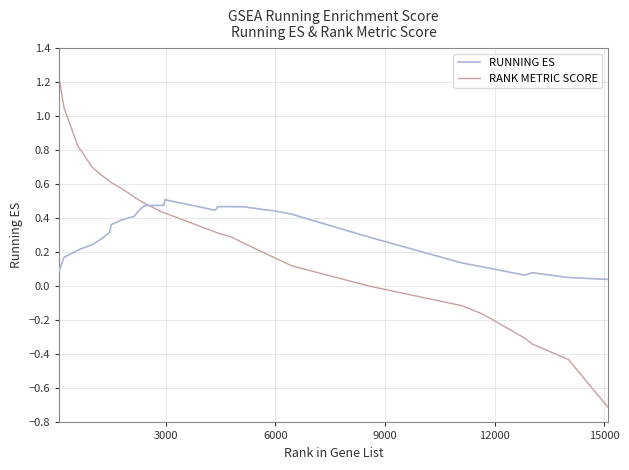

List the series in order of their peak value, highest first.

RANK METRIC SCORE, RUNNING ES